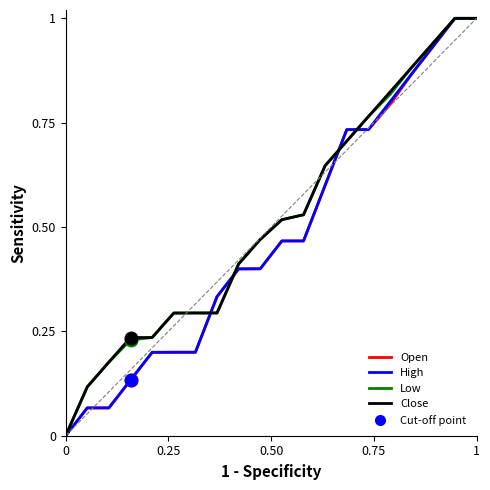

What is the sum of all Close values?

10.3